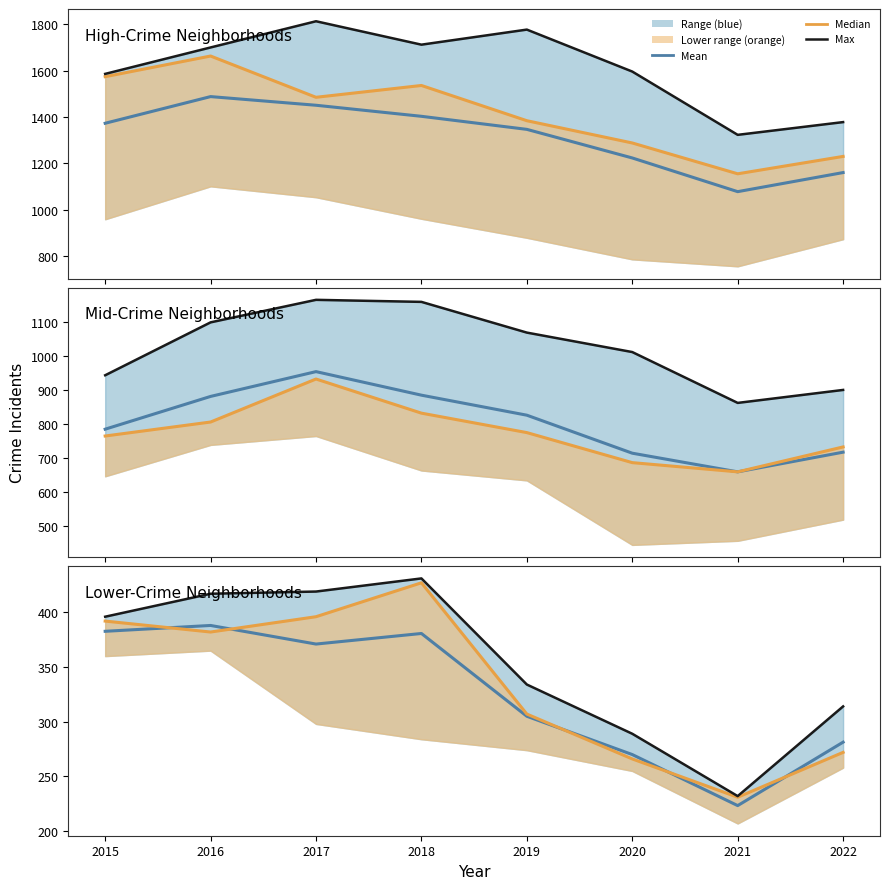

Which series has the largest range (max minus min)?

Max